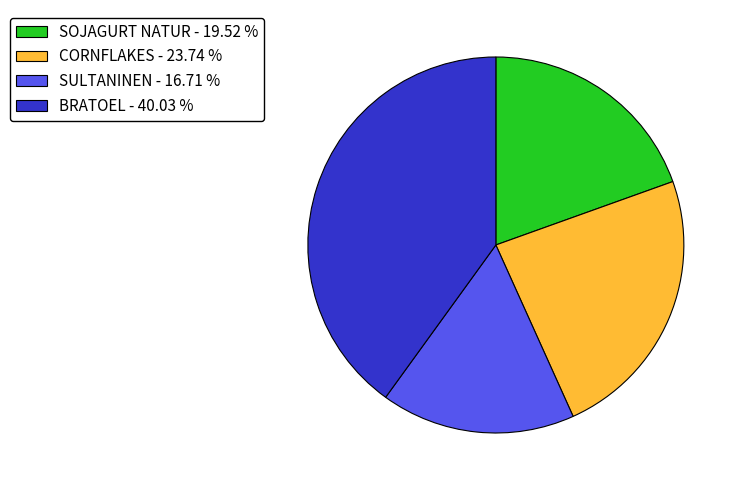

Count the number of slices in the pie.

4